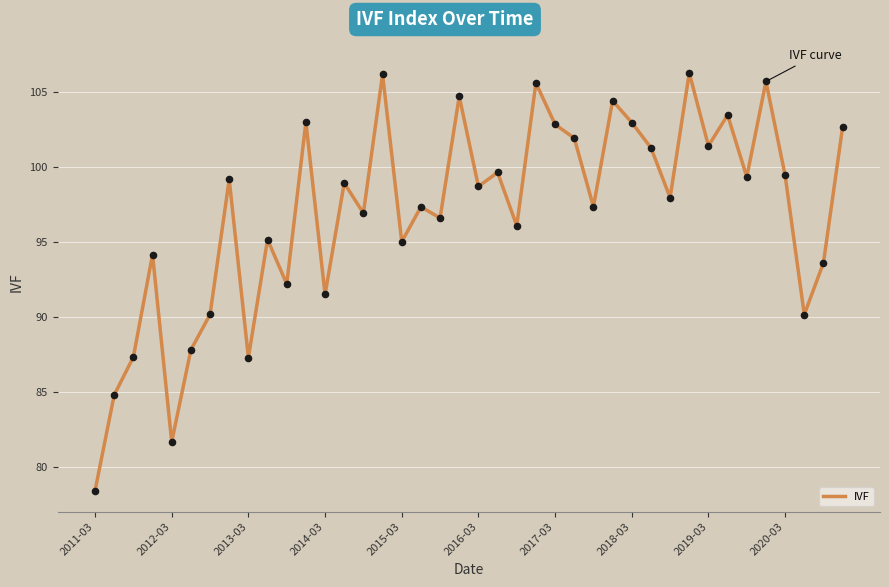

What is the difference between the maximum and minimum values?

27.9